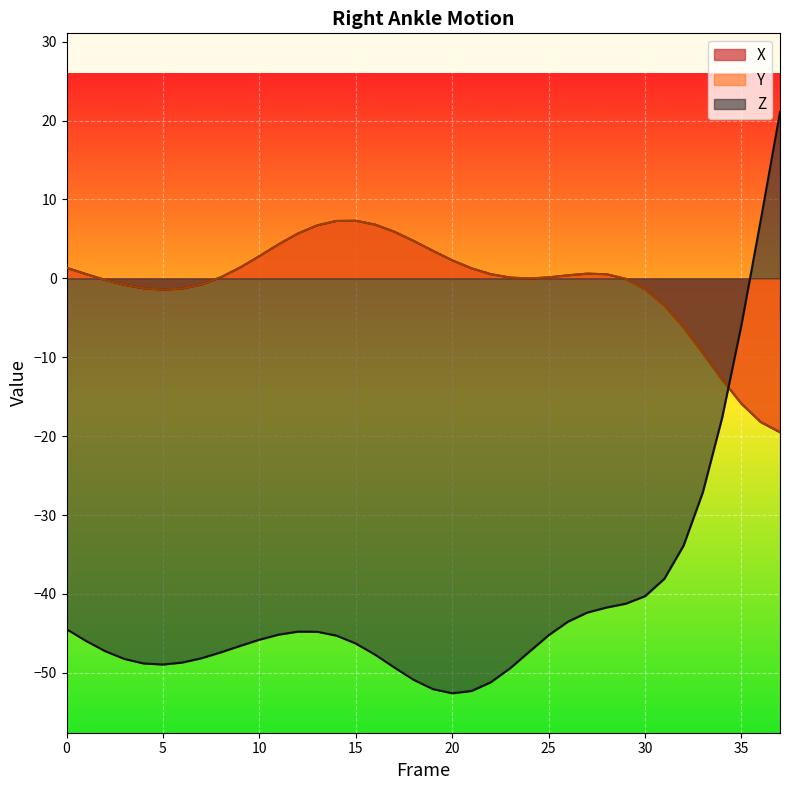

Does the chart display data point markers on the line(s)?

No